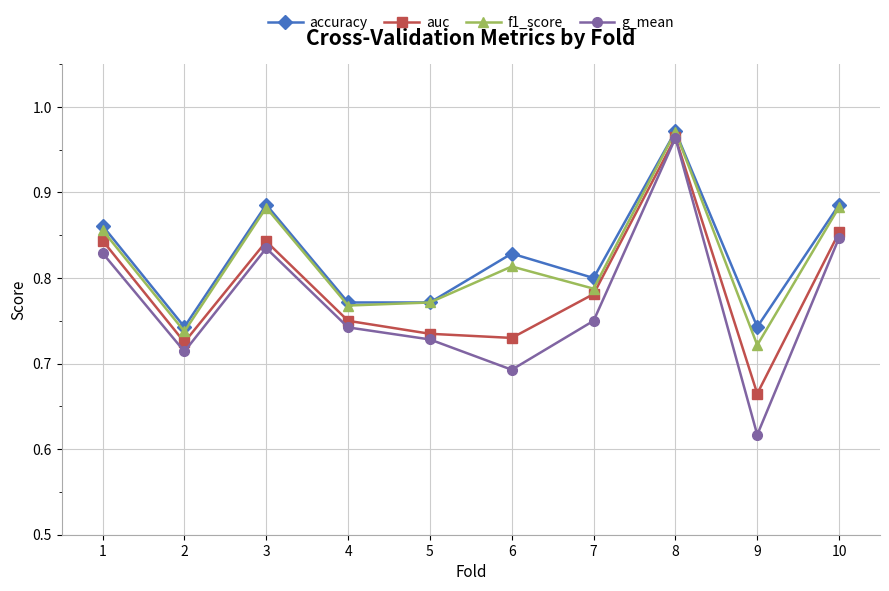

Count the number of data series in this chart.

4